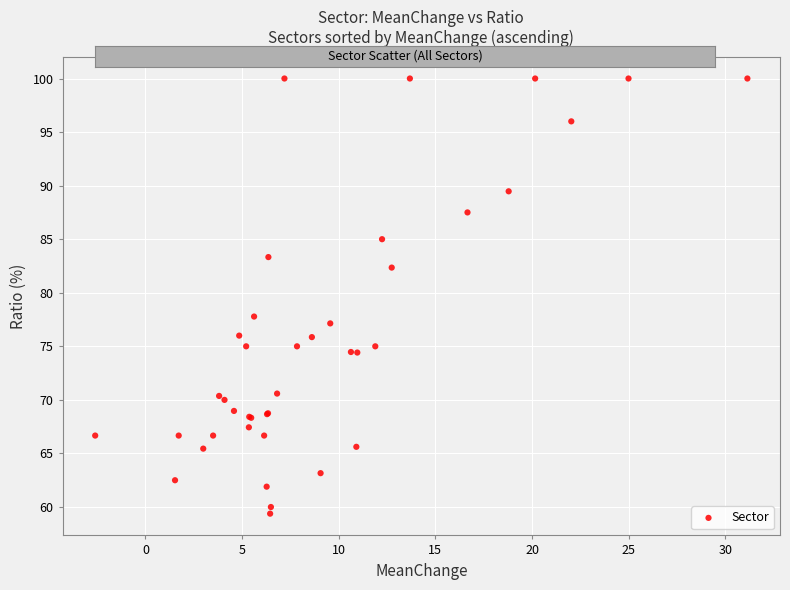

What Y value in the scatter plot is closest to 79?

77.8